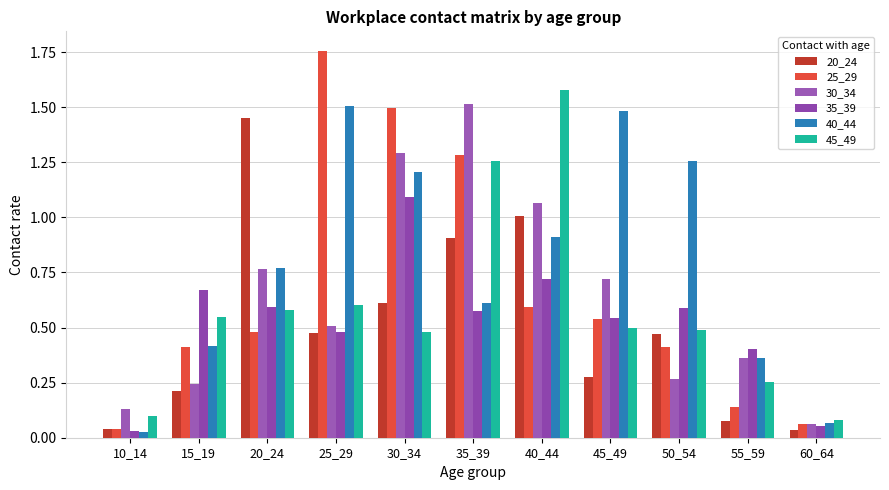

What is the difference between the maximum and minimum values in the 30_34 series?

1.5